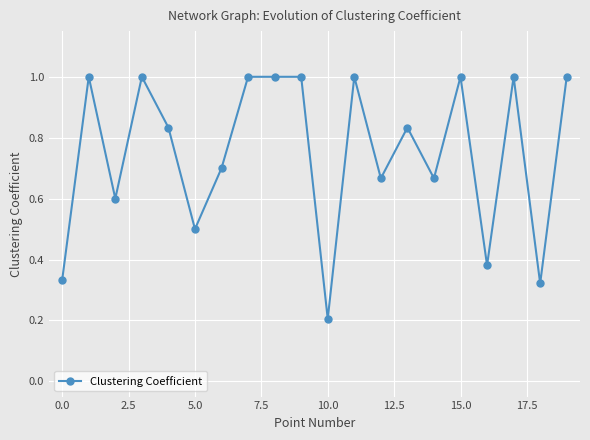

What is the maximum value shown in the chart?

1.0